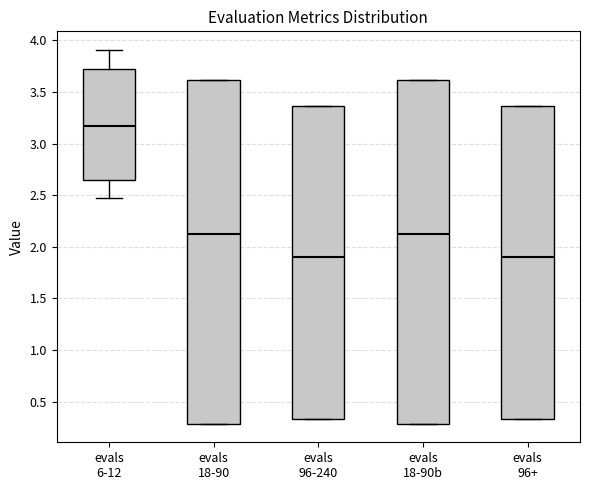

Where is the lower edge of the box for evals 96-240 on the y-axis? The values are not printed on the chart, so give them approximately, as read against the axis.

0.35